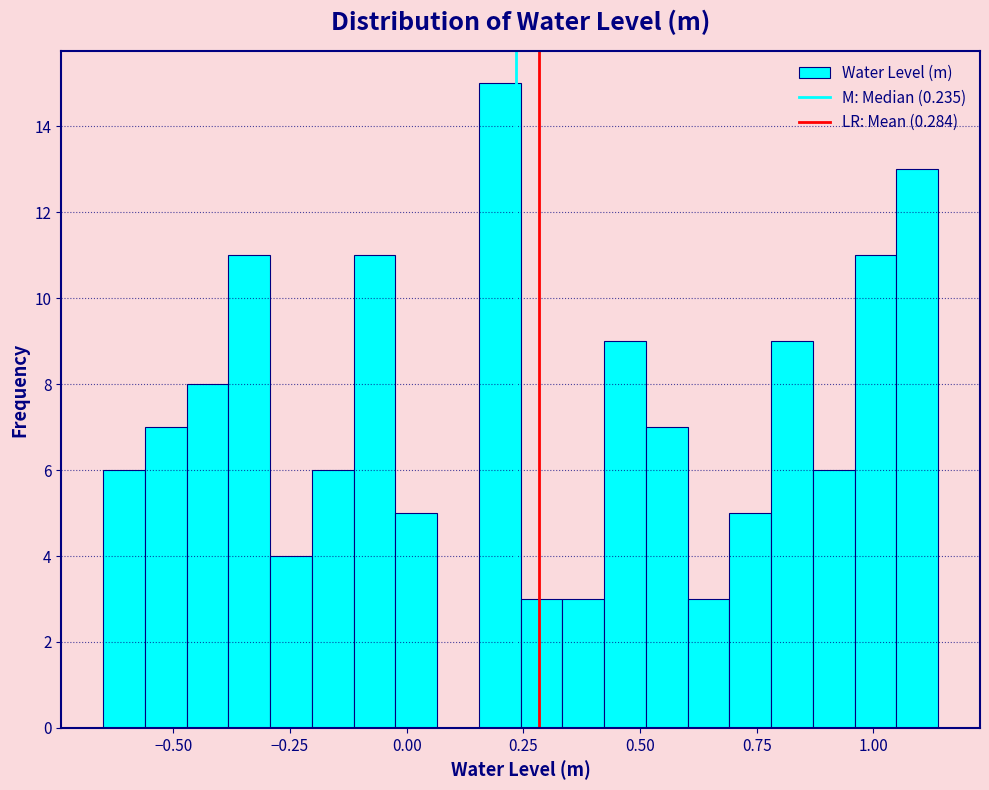

Read against the x-axis, roughly where is the centre of the tallest bar?

0.20